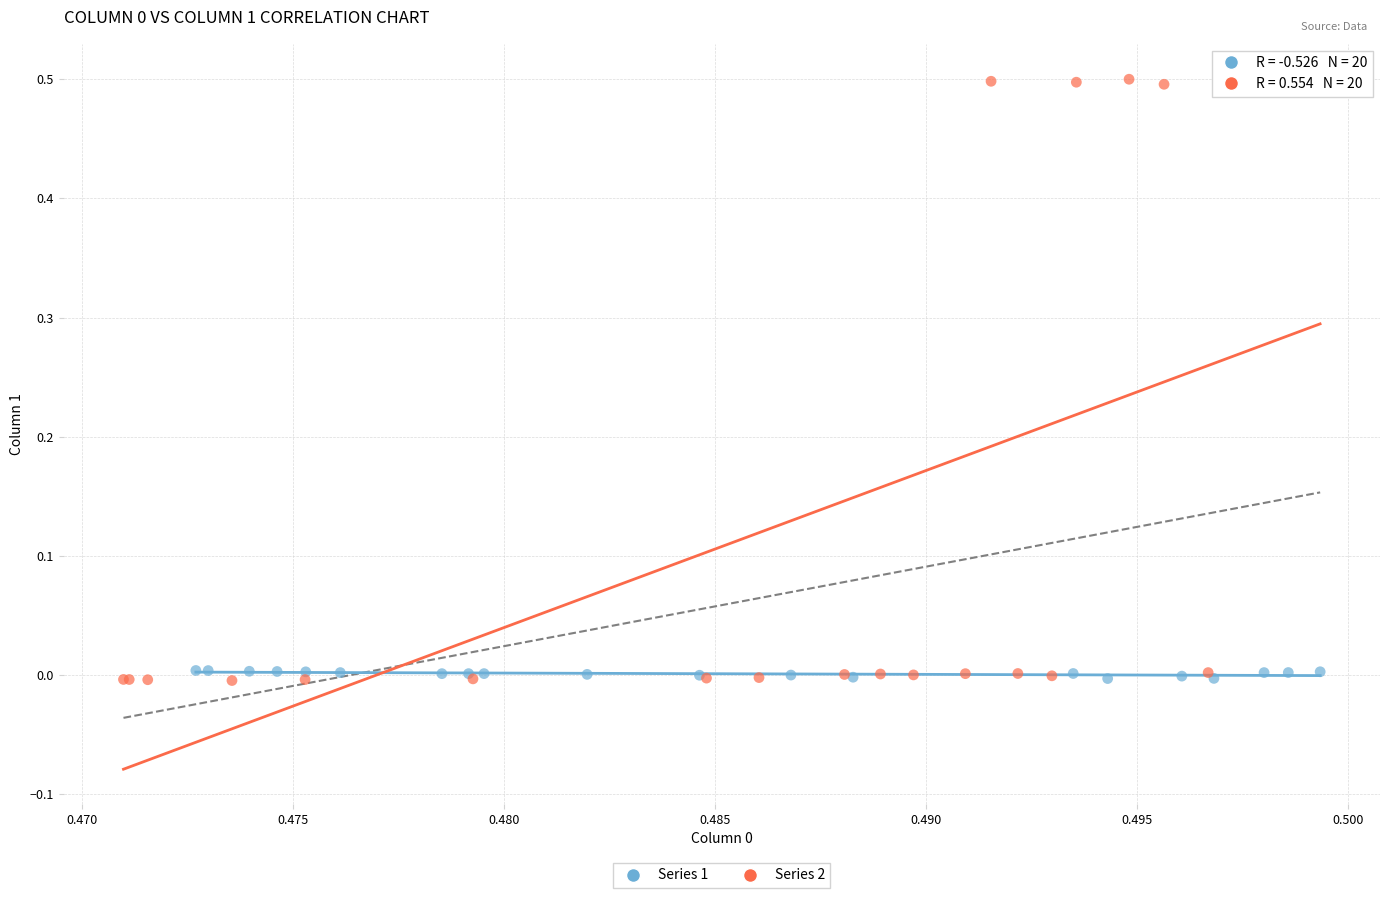

Which series has the largest Y range (max minus min)?

Series 2